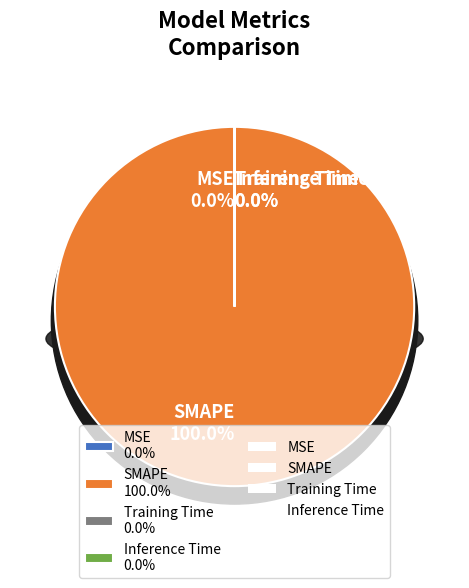

How many slices are in this pie chart?

4